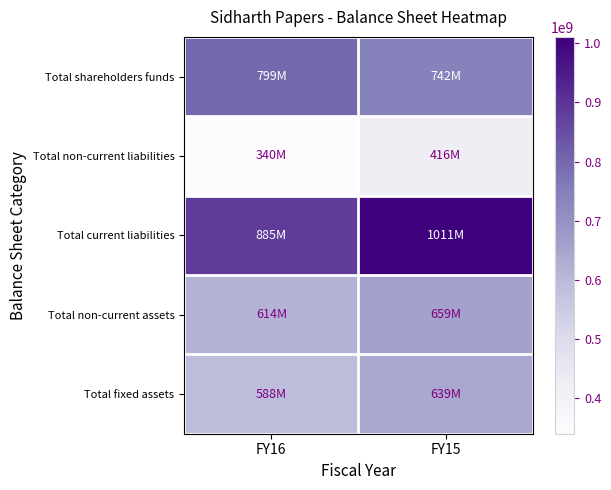

At how many categories does at least one series exceed 498230657?

2